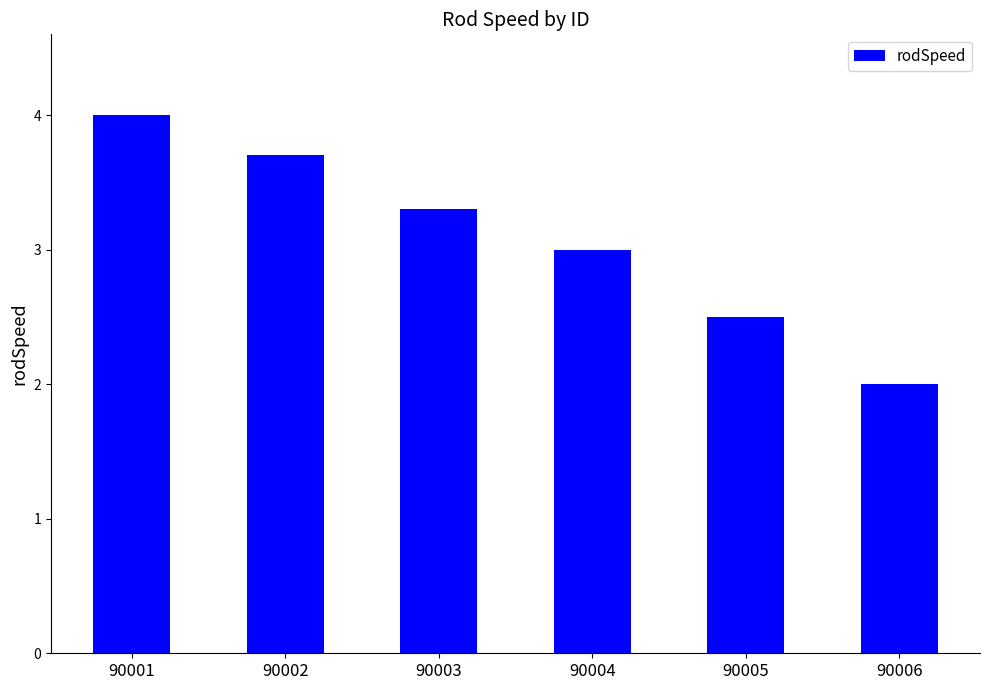

What is the value of the 5th bar from the left?

2.5